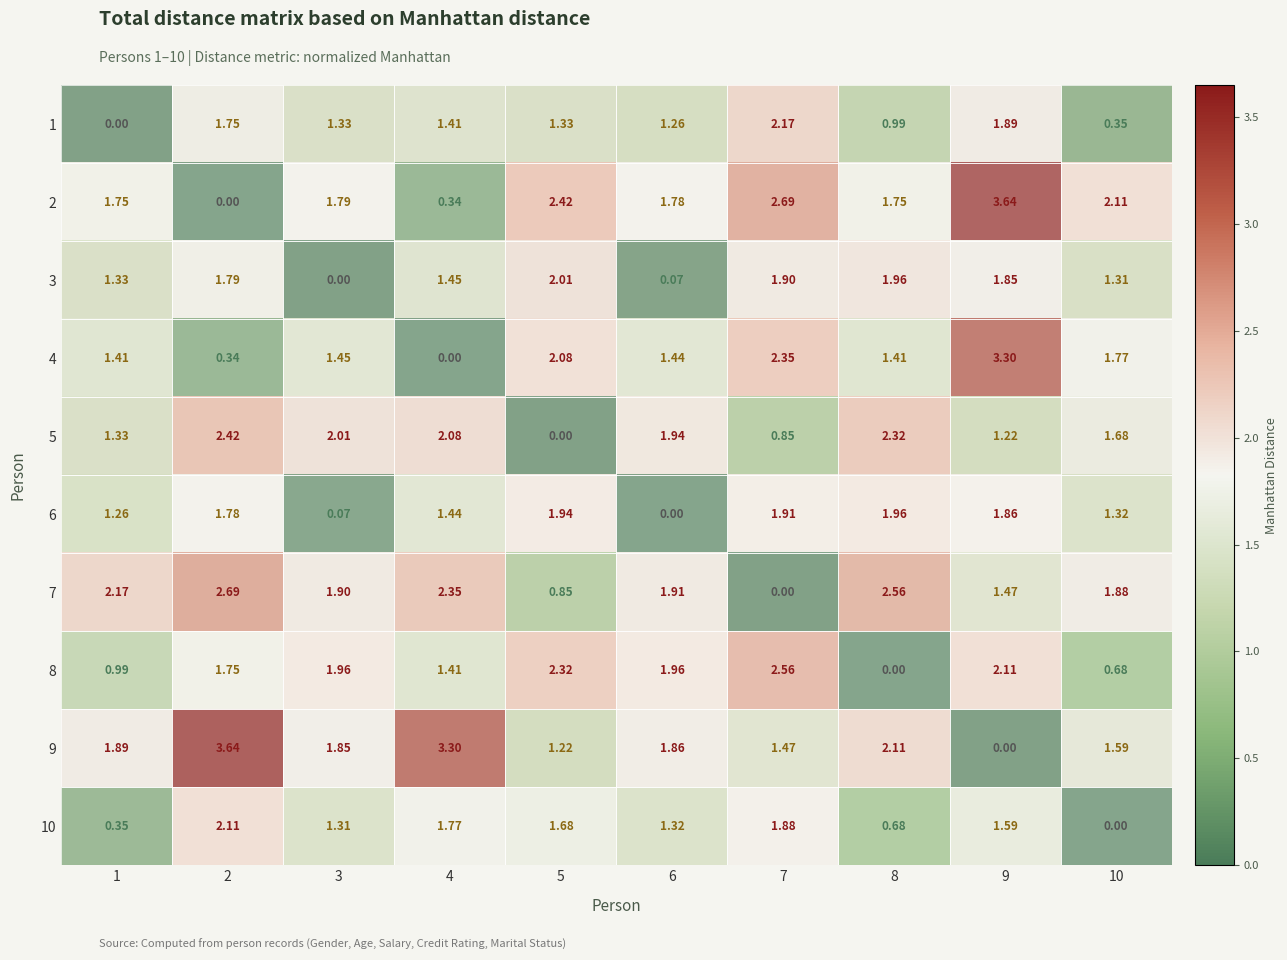

Is the value of 6 at 6 greater than the value of 5 at 7?

No